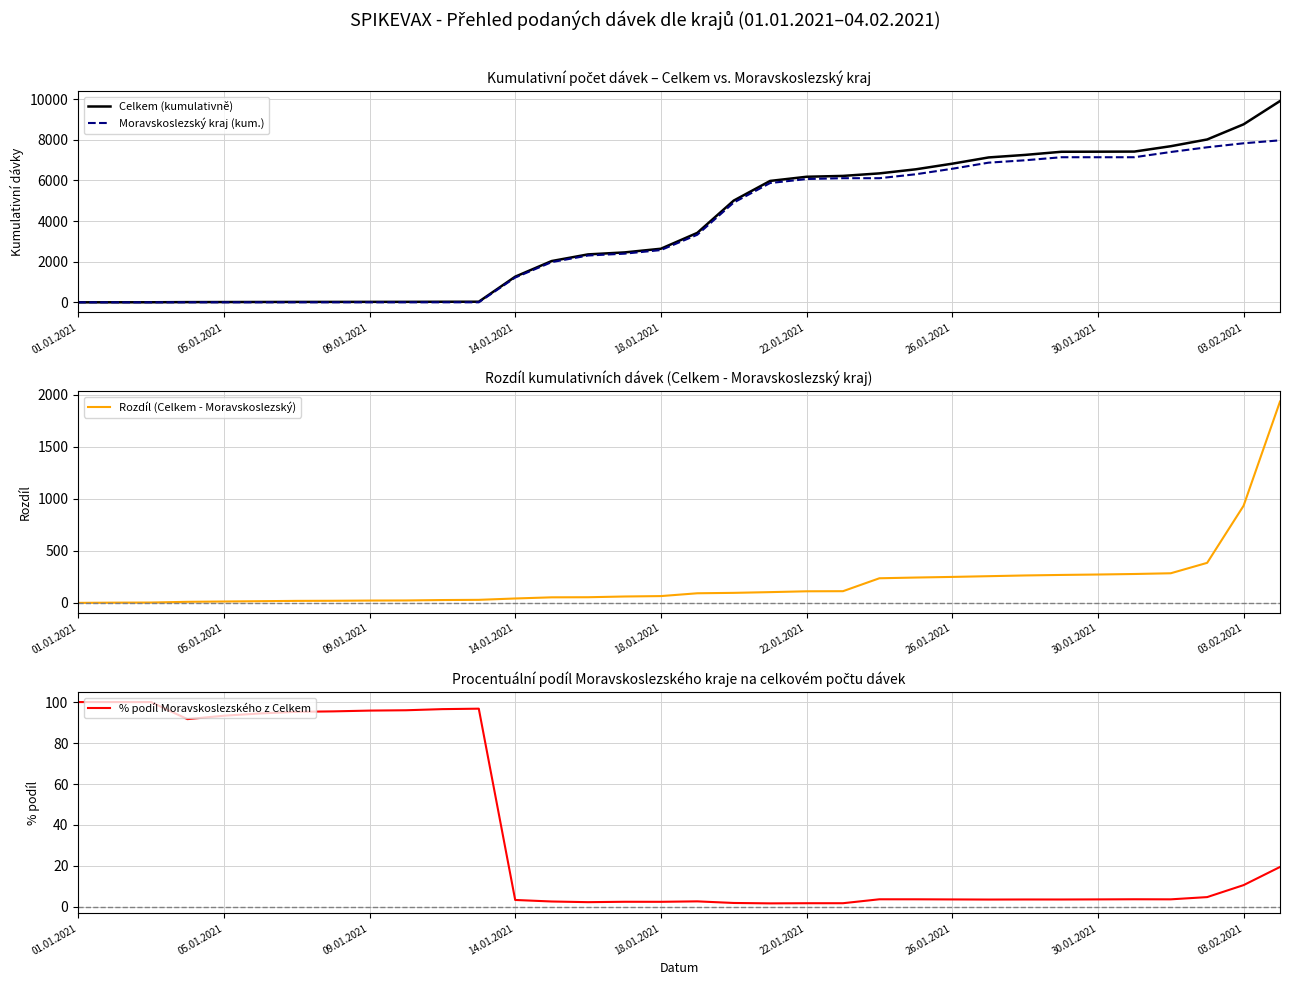

How many distinct data groups are displayed?

4